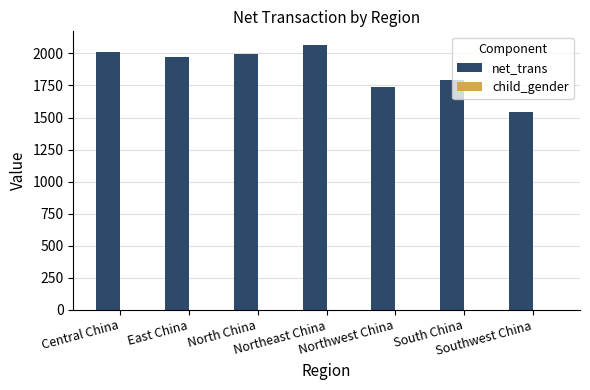

Which series has the largest total across all categories?

net_trans